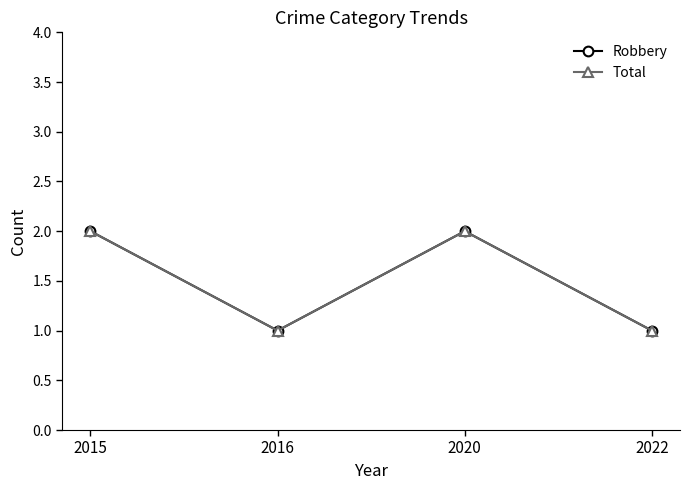

Is this an area chart (filled region under the line)?

No